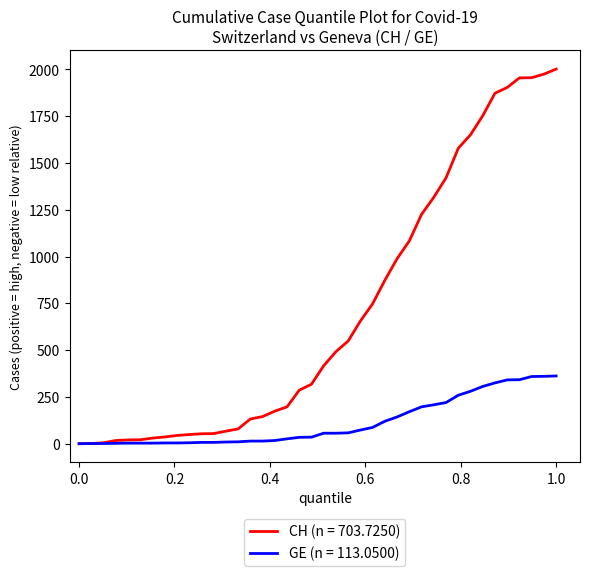

Which series has the largest total across all categories?

CH (n = 703.7250)